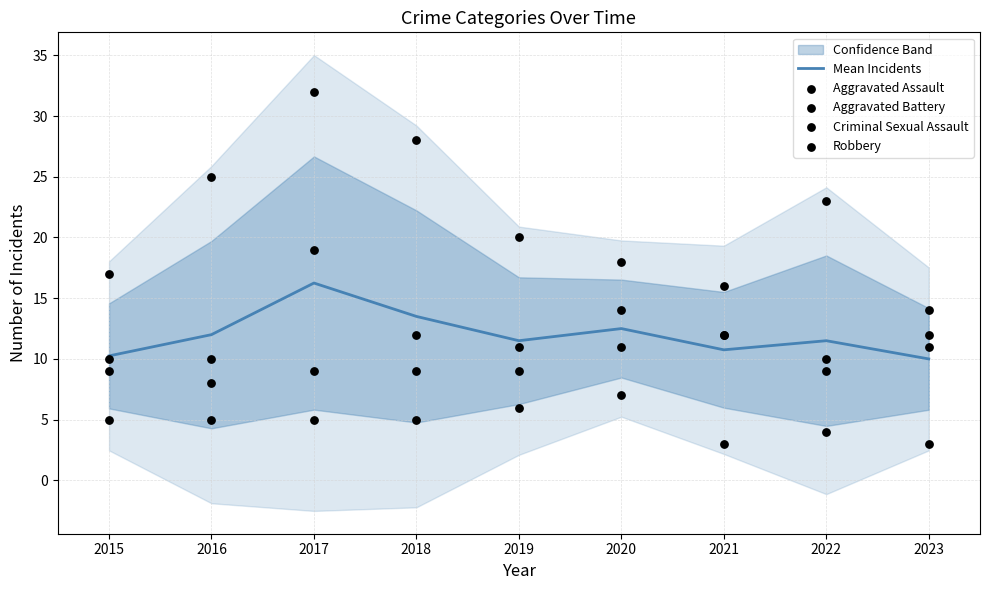

Is it true that Mean Incidents equals 12.5 at 2020?

True